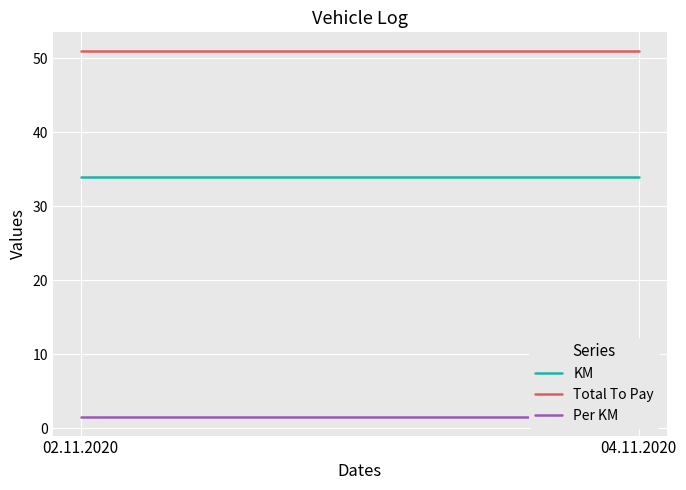

Which category has the lowest value in the KM series?

02.11.2020